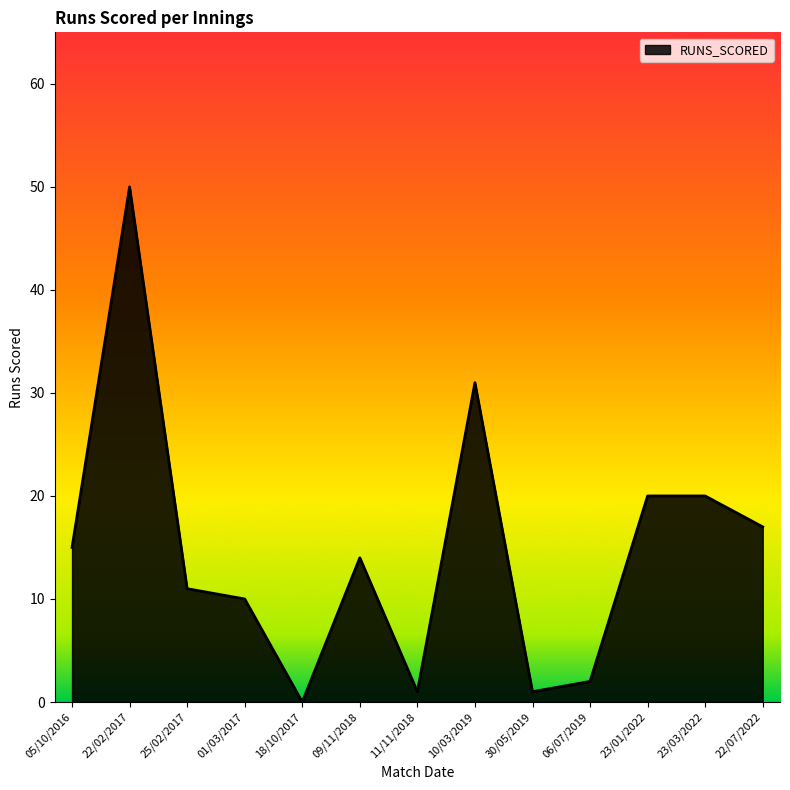

What is the ratio of the value at 09/11/2018 to the value at 25/02/2017?

1.3